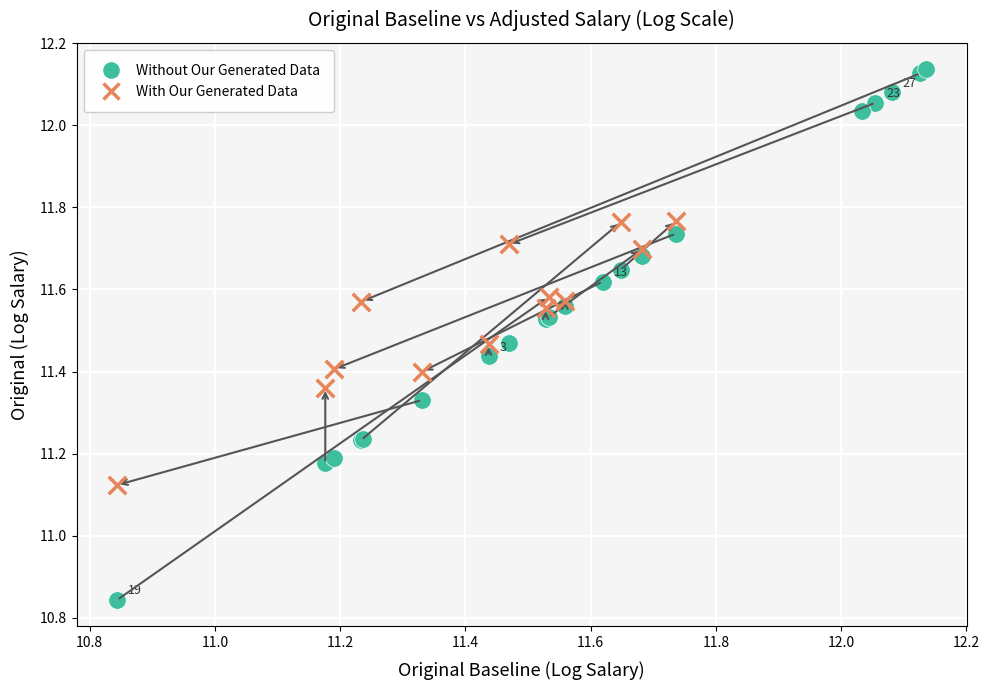

Which series reaches the maximum Y coordinate?

Without Our Generated Data